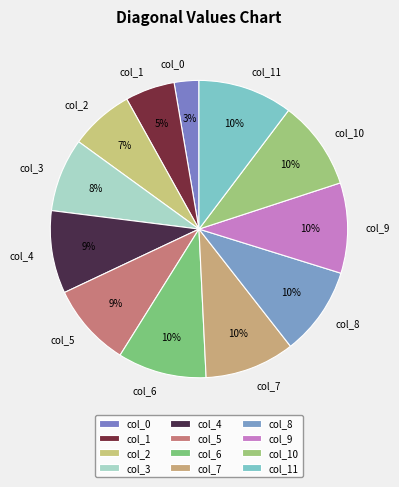

What percentage is the col_11 slice, to the nearest percent?

10%